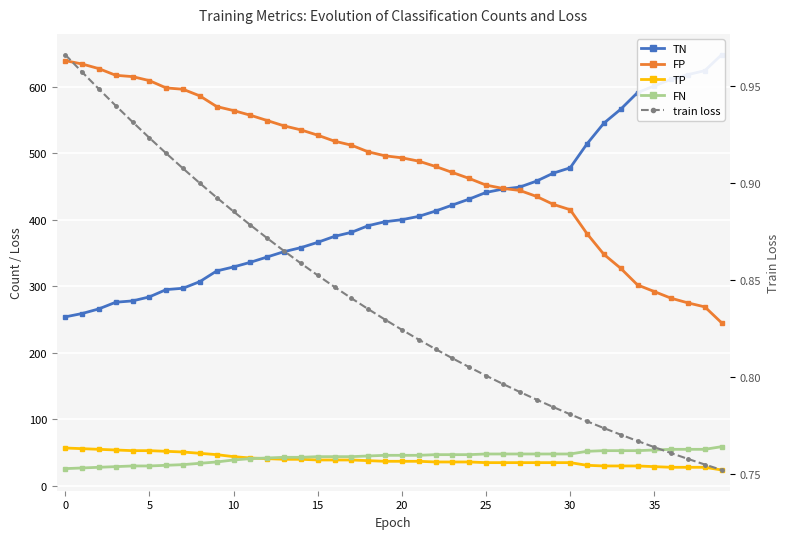

What is the difference between the FP values at 34 and 23?

169.0